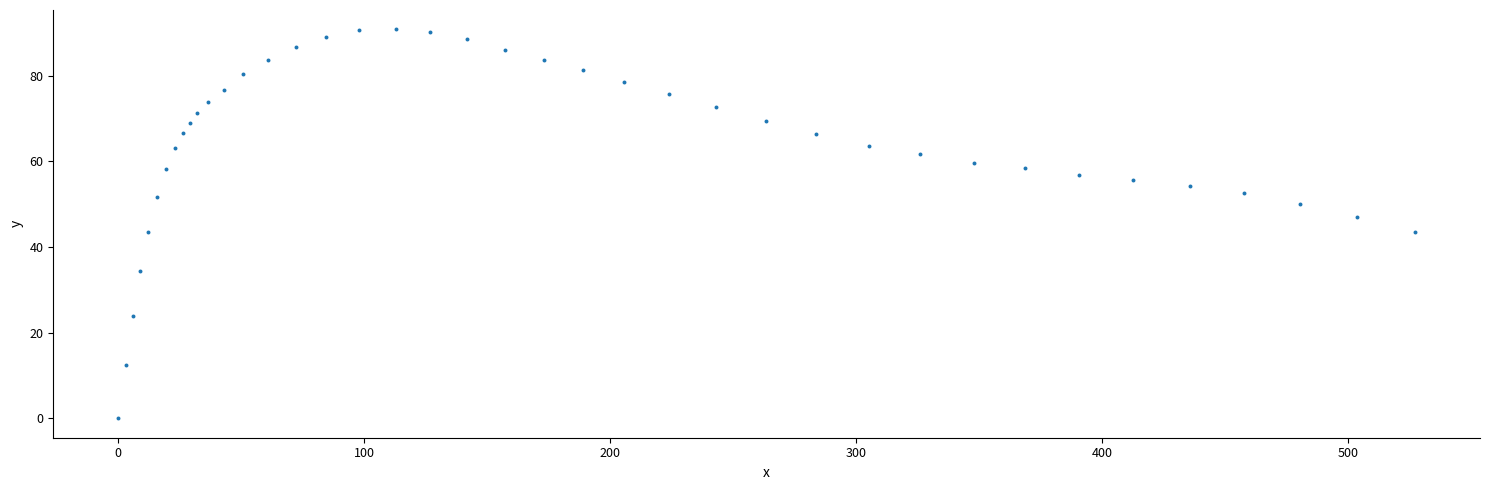

What is the range of X values (max minus min)?

527.2